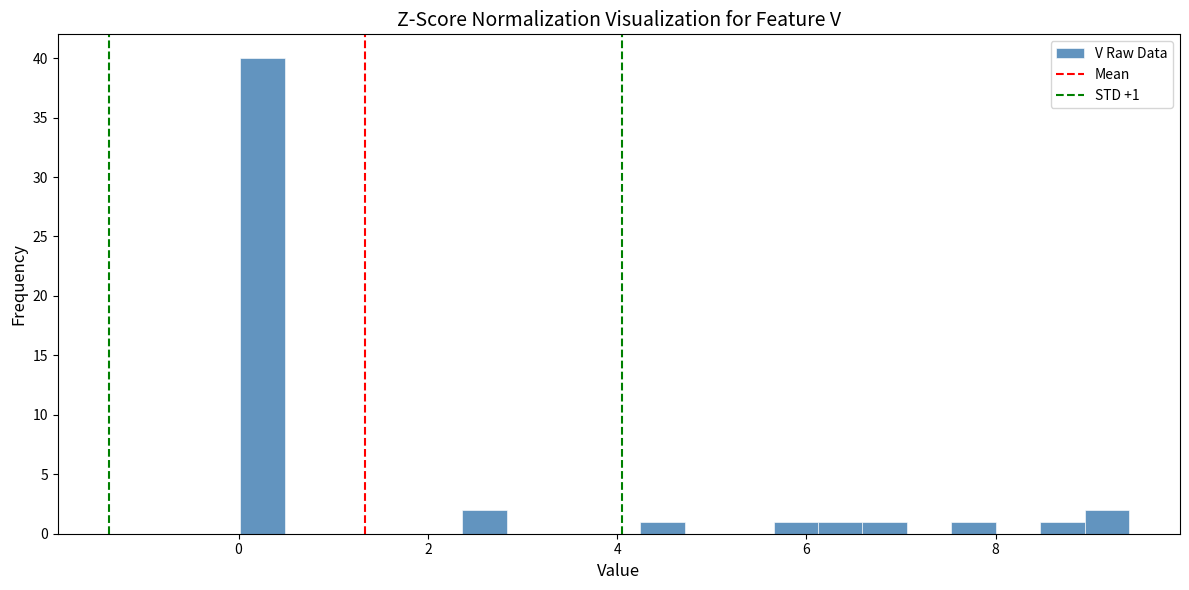

Read against the x-axis, roughly where is the centre of the tallest bar?

0.2